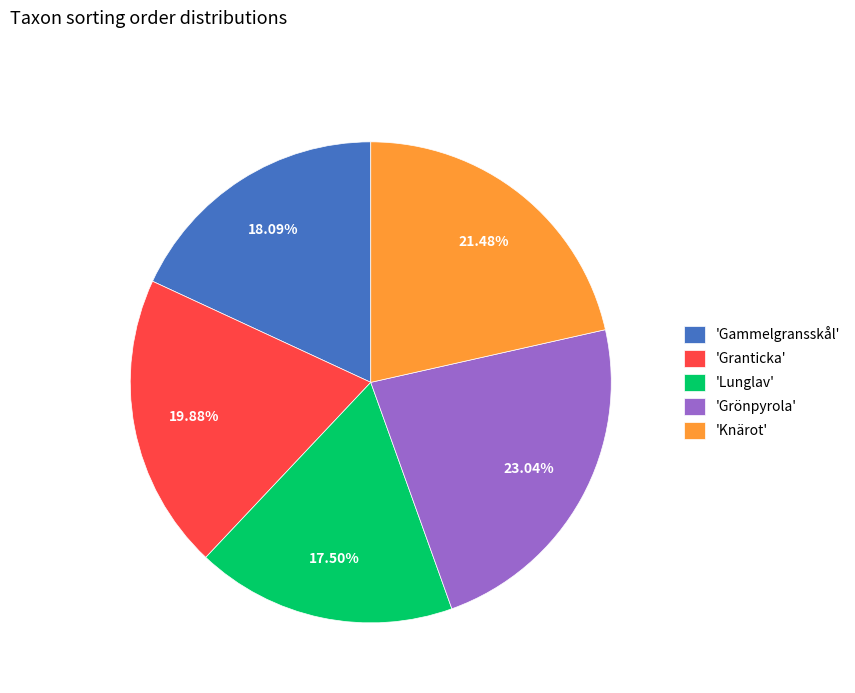

Is there any slice that represents more than half of the pie?

No